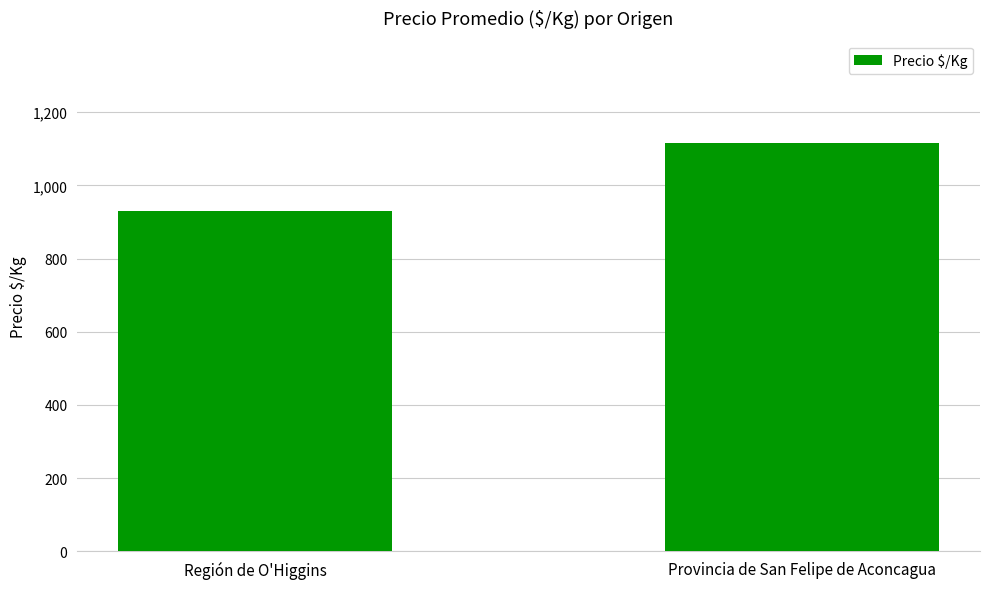

What is the label of the 1st bar from the left?

Región de O'Higgins